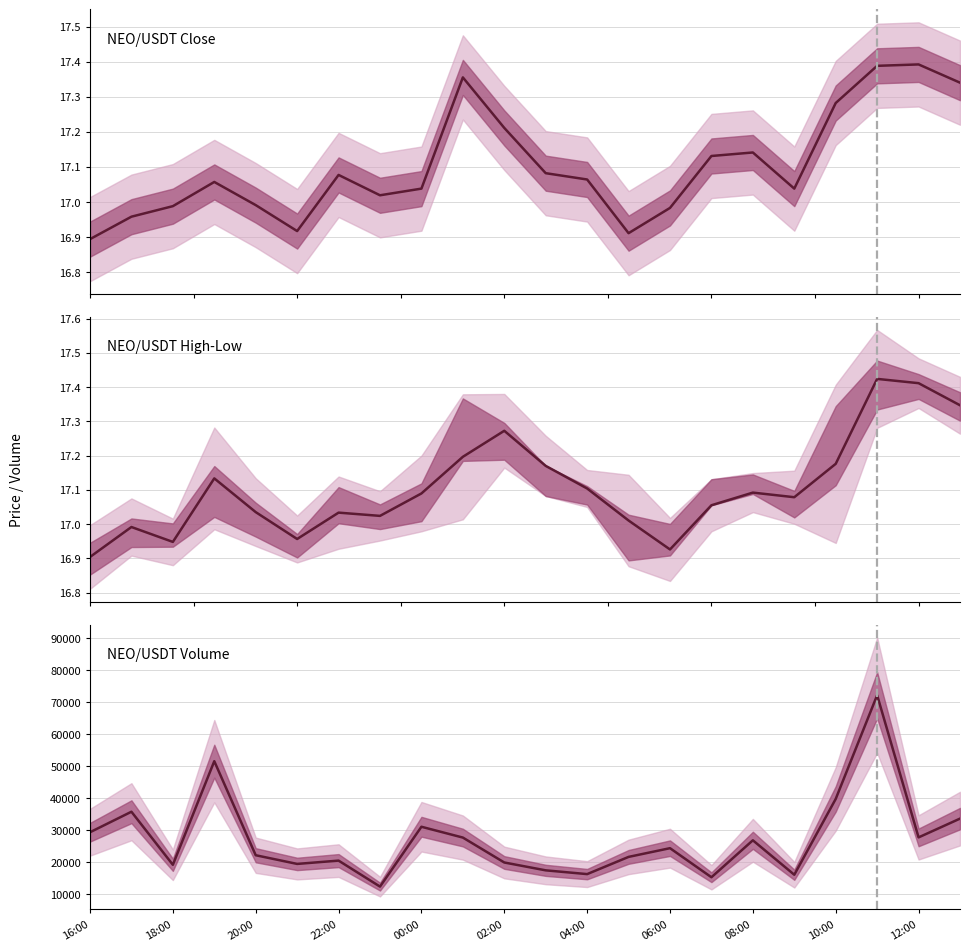

At which category is the sum across all series the highest?

19